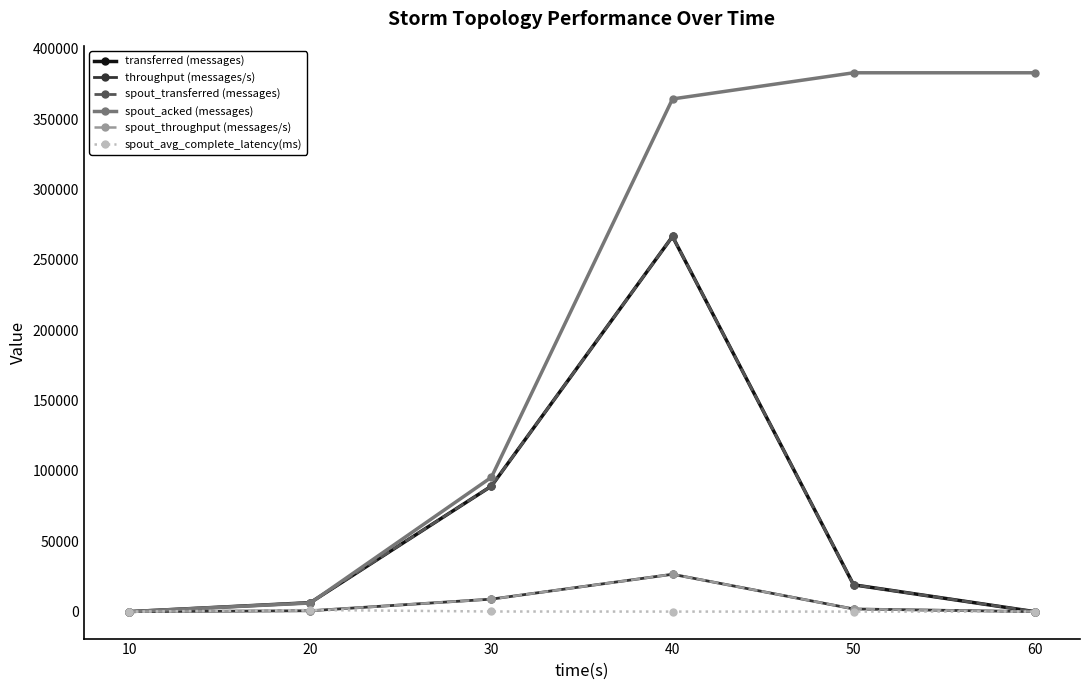

Reading left to right, what are all the values shown in this chart?

transferred (messages): 10=0.0	20=6380.0	30=89180.0	40=266580.0	50=19060.0	60=0.0
throughput (messages/s): 10=0.0	20=629.0	30=8893.0	40=26551.0	50=1902.0	60=0.0
spout_transferred (messages): 10=0.0	20=6380.0	30=89180.0	40=266580.0	50=19060.0	60=0.0
spout_acked (messages): 10=0.0	20=6140.0	30=95460.0	40=364280.0	50=382880.0	60=382880.0
spout_throughput (messages/s): 10=0.0	20=629.0	30=8893.0	40=26551.0	50=1902.0	60=0.0
spout_avg_complete_latency(ms): 10=0.0	20=1150.3	30=102.0	40=34.2	50=33.0	60=33.0